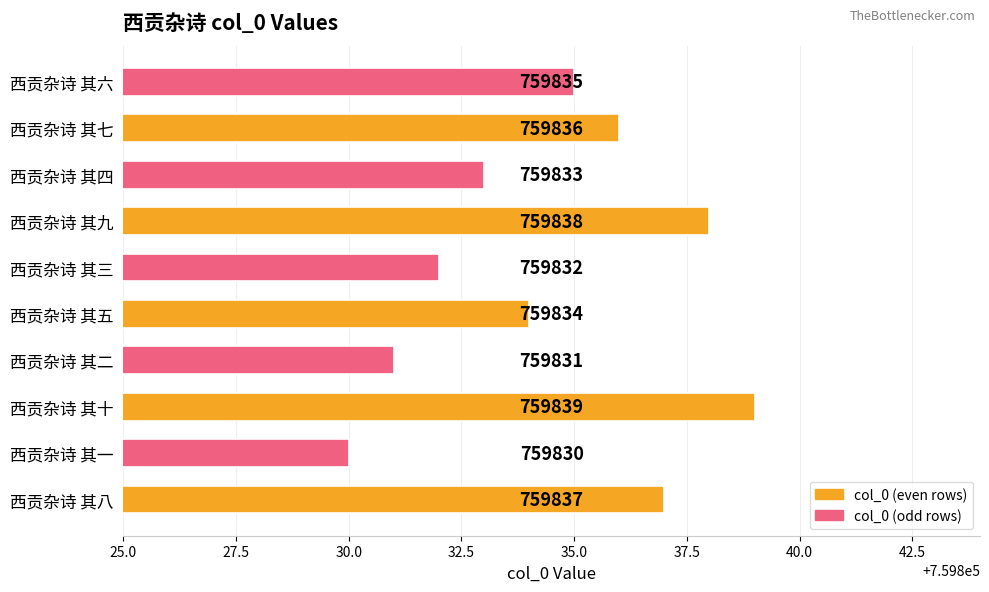

What value does the data have at 西贡杂诗 其十?

759839